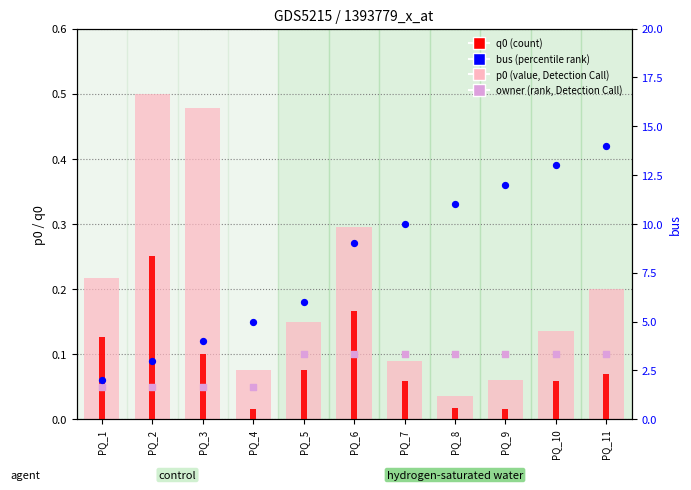

At how many categories does at least one series exceed 4?

8